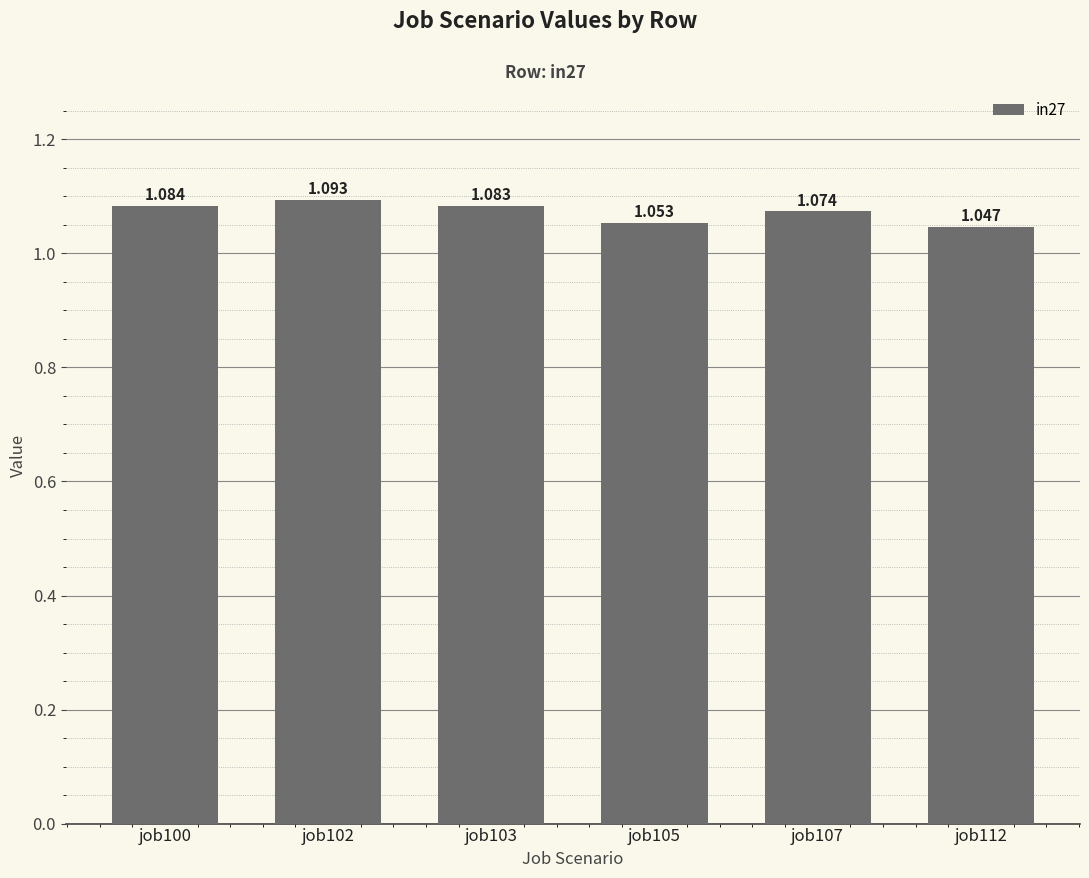

What is the ratio of the value at job103 to the value at job112?

1.0